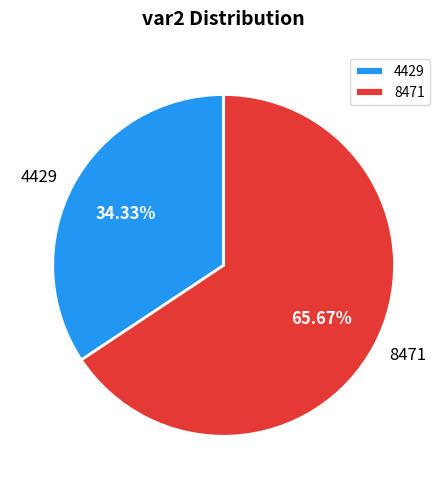

Which slice represents more than half of the pie?

8471